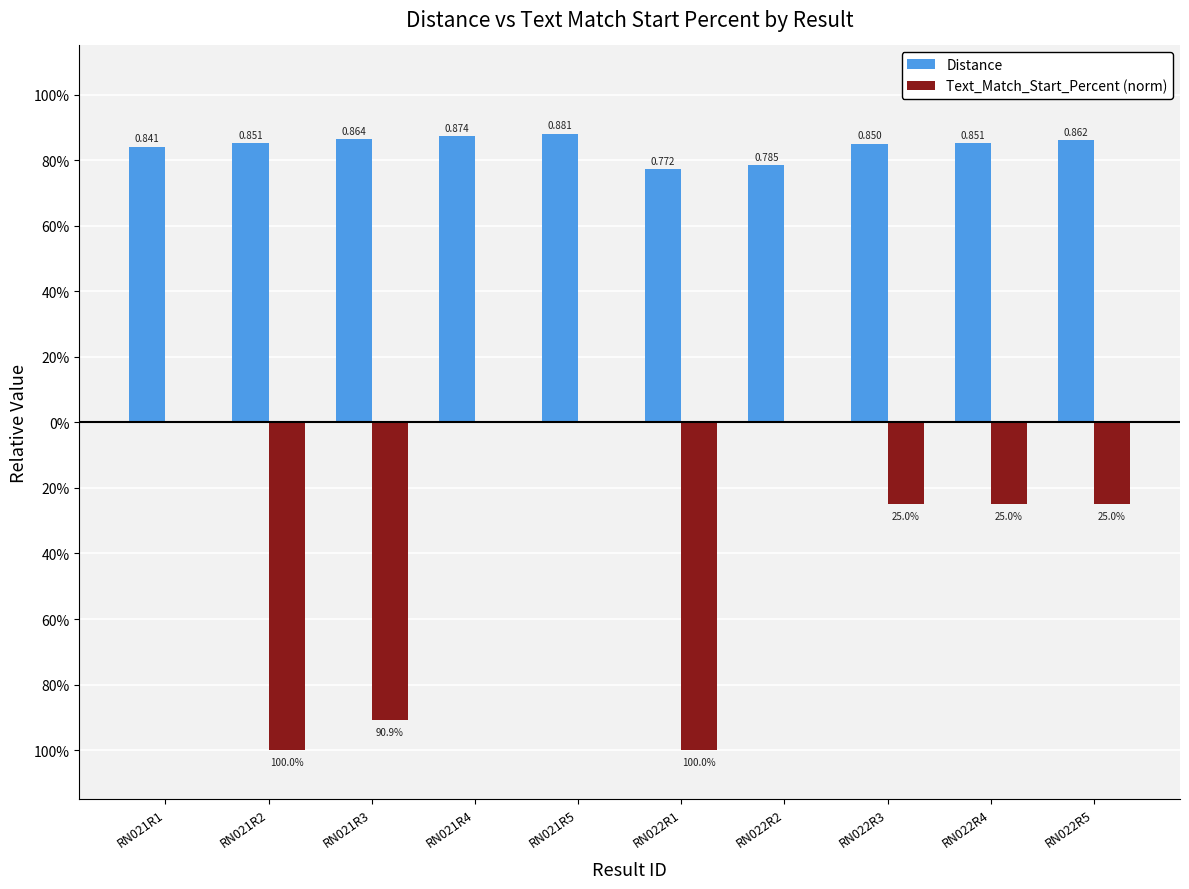

Reading left to right, what are all the values shown in this chart?

Distance: 0.8	0.9	0.9	0.9	0.9	0.8	0.8	0.8	0.9	0.9
Text_Match_Start_Percent (norm): 0.0	-1.0	-0.9	0.0	0.0	-1.0	0.0	-0.2	-0.2	-0.2